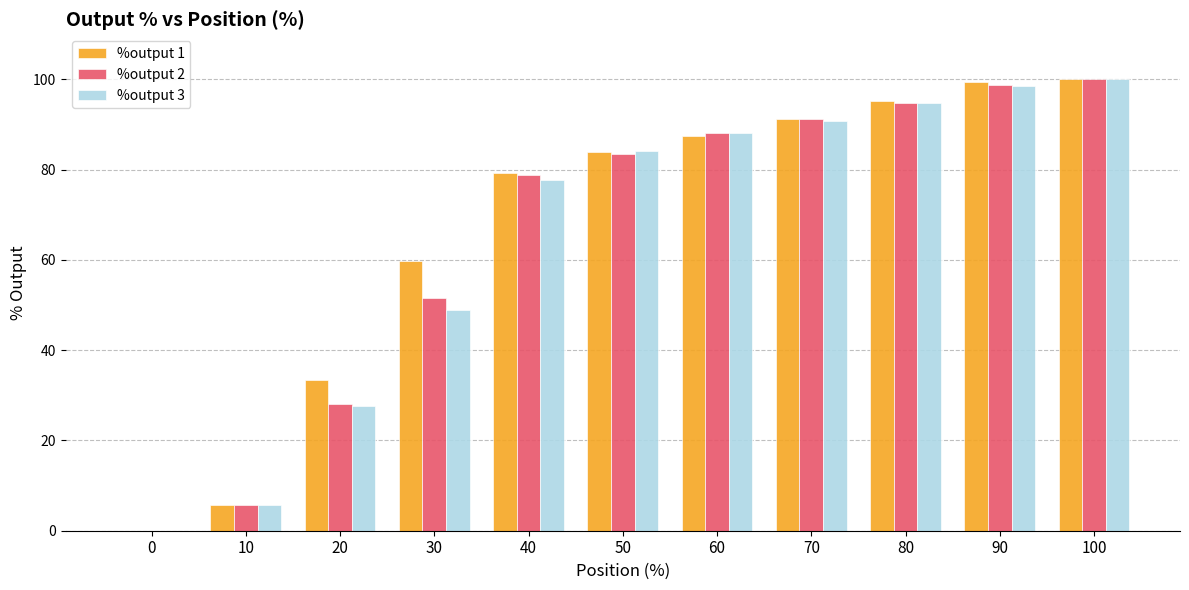

How many groups of bars are there?

11